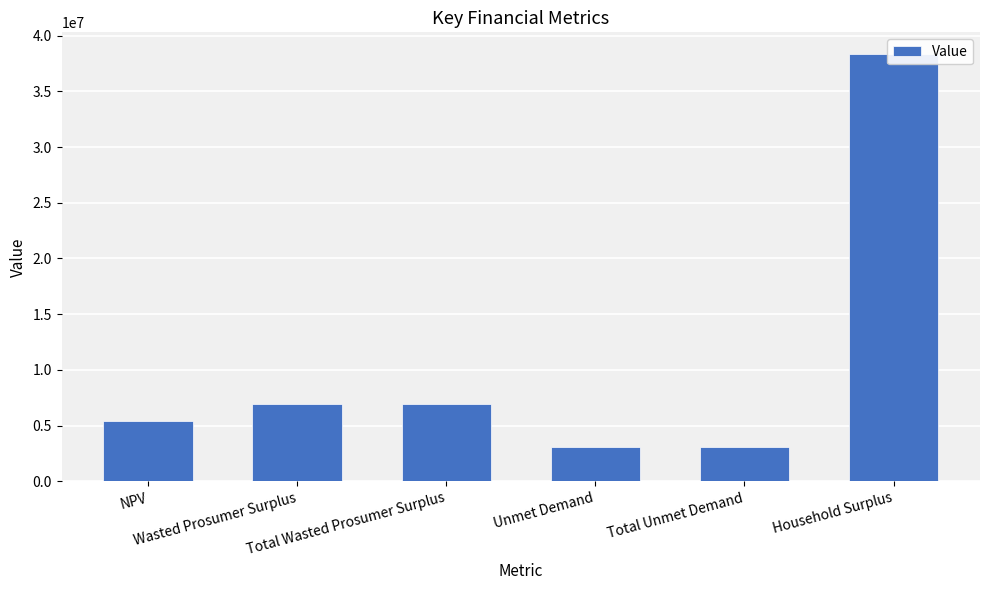

Reading right to left, transcribe all the data shown in this chart.

Household Surplus=38375320.6	Total Unmet Demand=3069569.7	Unmet Demand=3069569.7	Total Wasted Prosumer Surplus=6940849.2	Wasted Prosumer Surplus=6940849.2	NPV=5396296.2